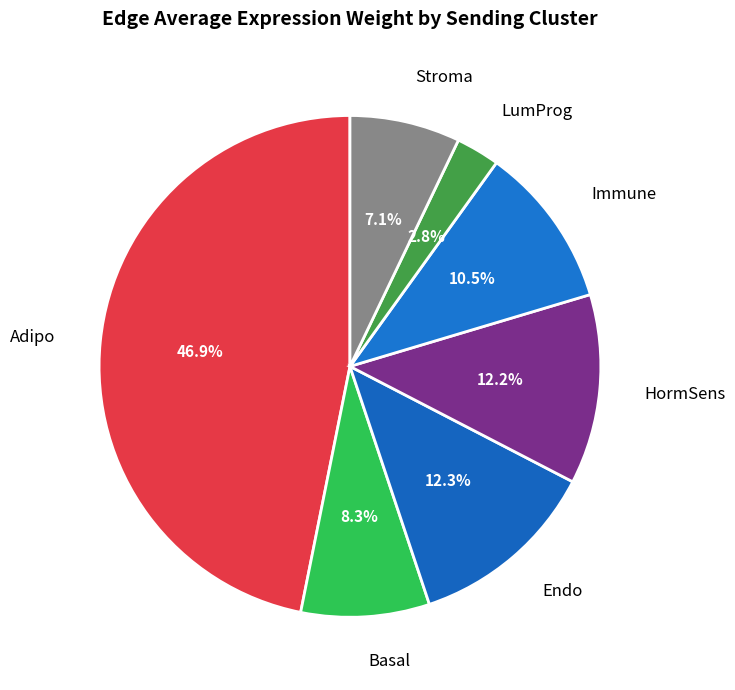

Is Immune the majority of the pie?

No